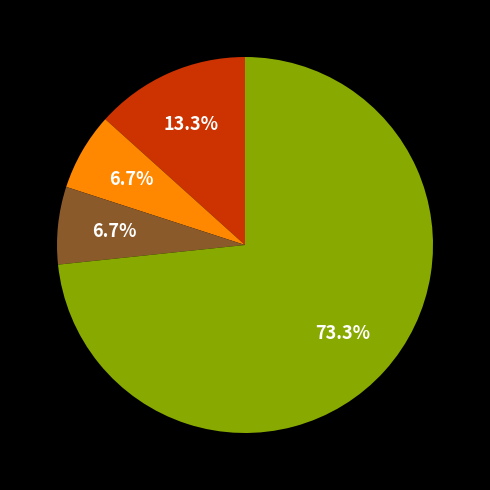

Is there a majority slice in this chart?

Yes